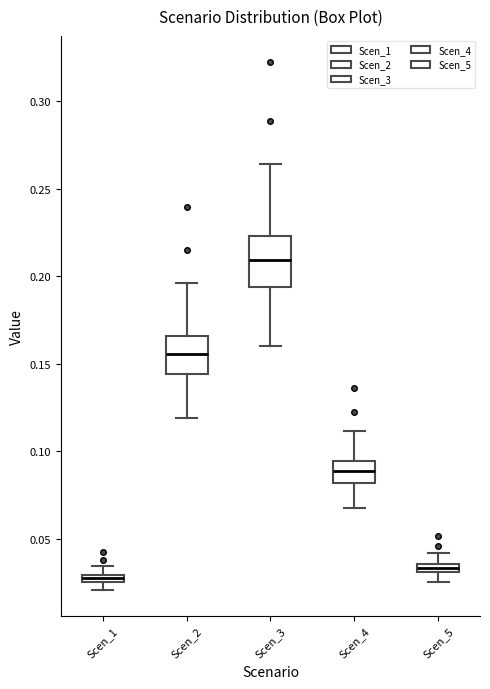

Where is the upper edge of the box for Scen_5 on the y-axis? The values are not printed on the chart, so give them approximately, as read against the axis.

0.035